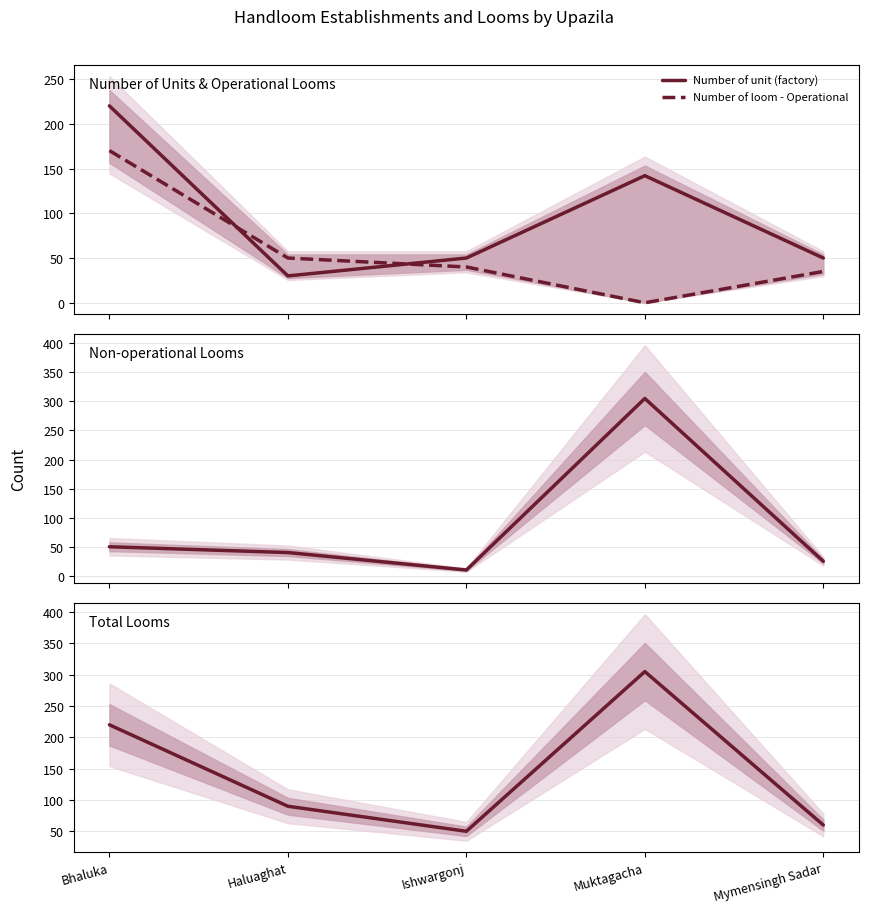

At which category does Number of loom - Total reach its first local peak?

Muktagacha